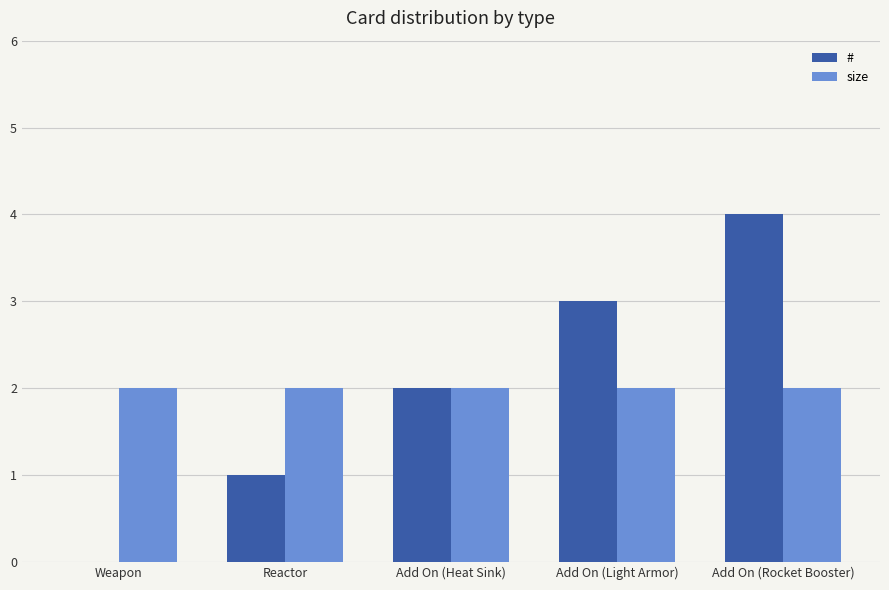

Which label corresponds to the largest value in the chart?

Add On (Rocket Booster)